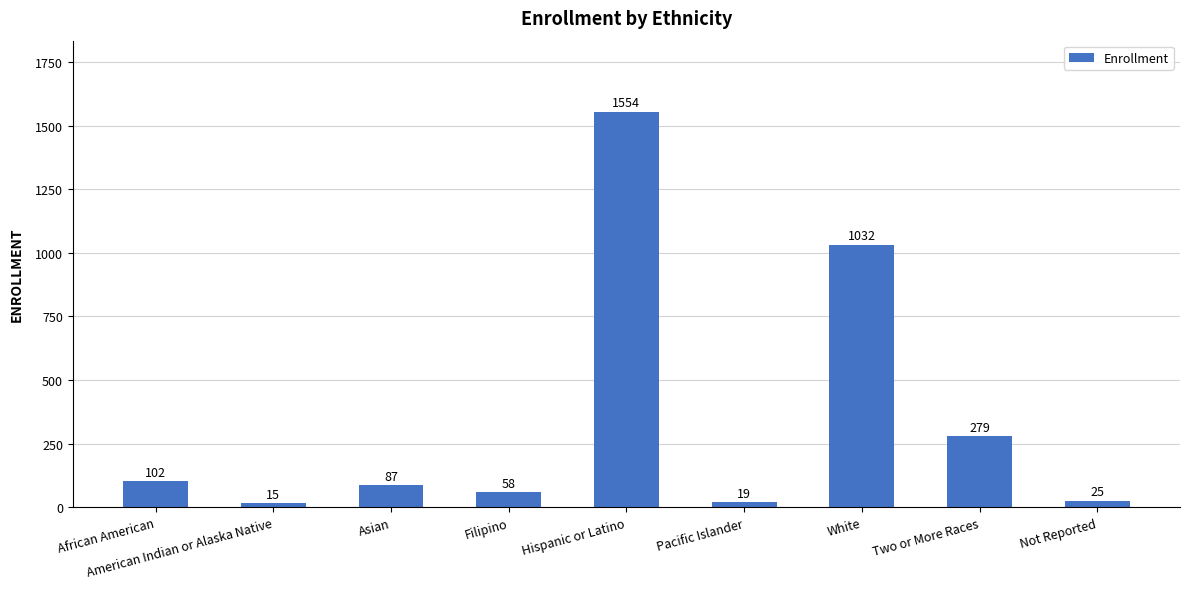

What is the greatest value displayed?

1554